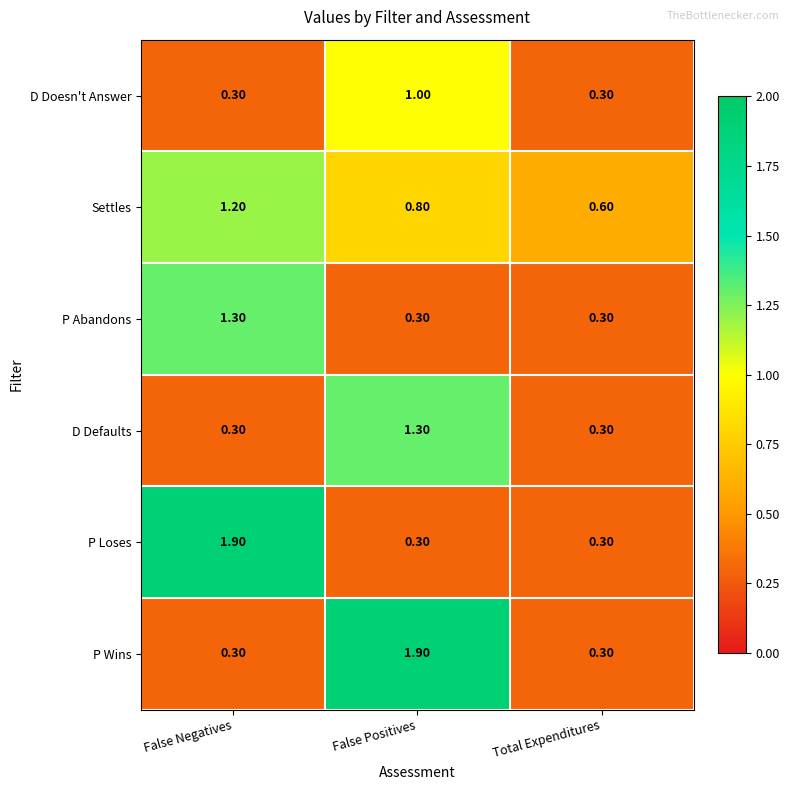

Which series has the largest total across all categories?

Settles